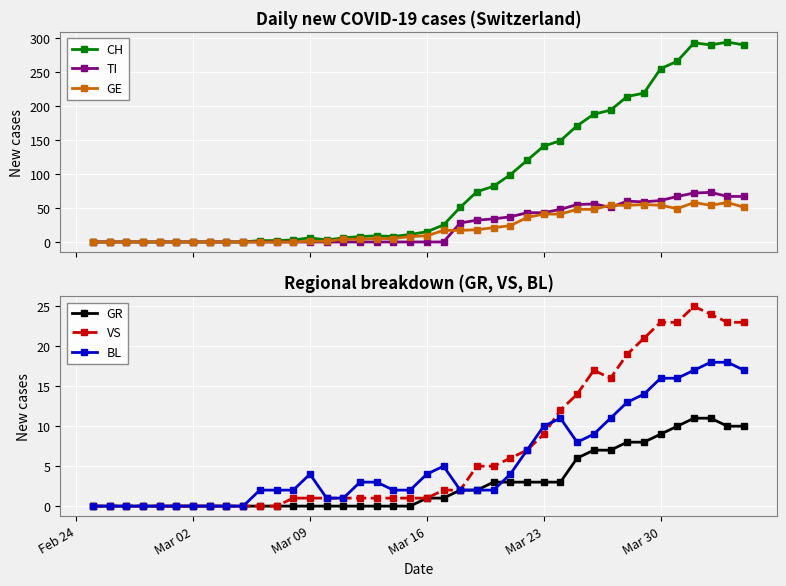

What is the highest value of the VS series?

25